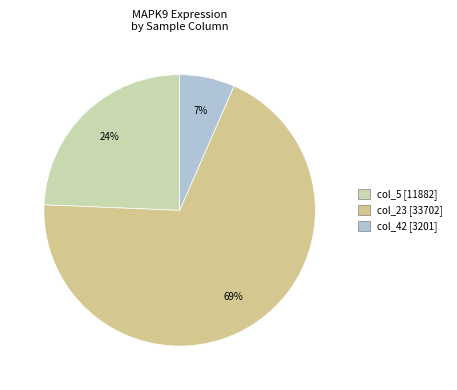

How many segments does this pie chart have?

3